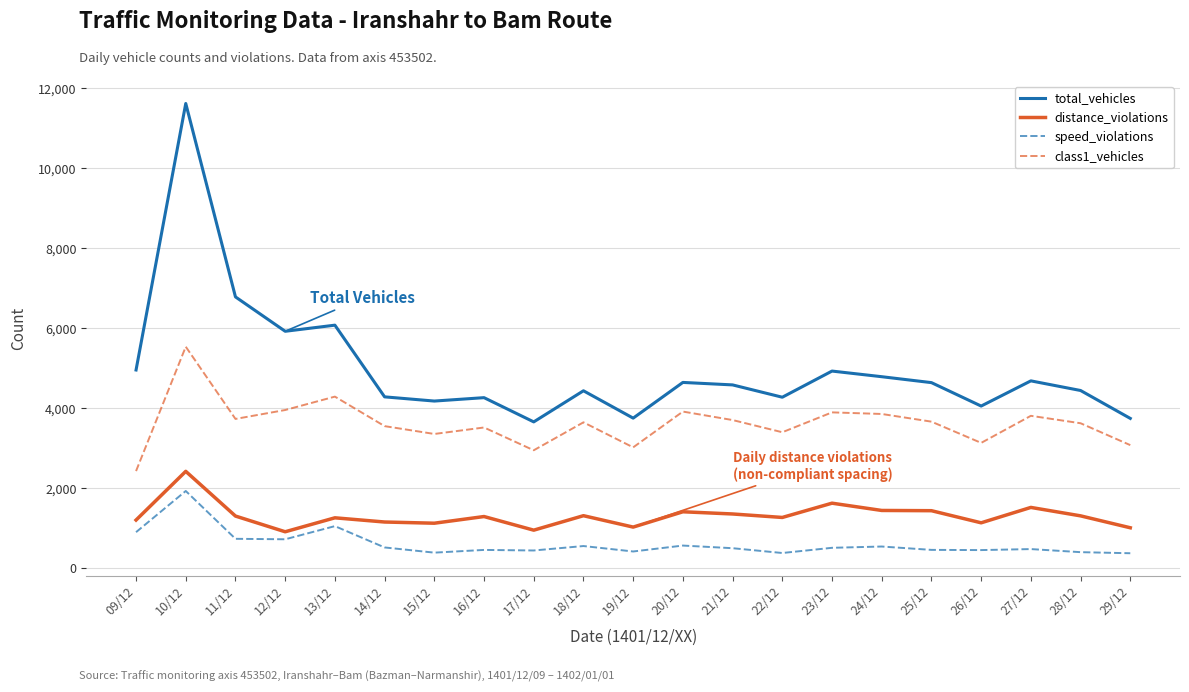

True or false: total_vehicles and class1_vehicles cross at least once.

False